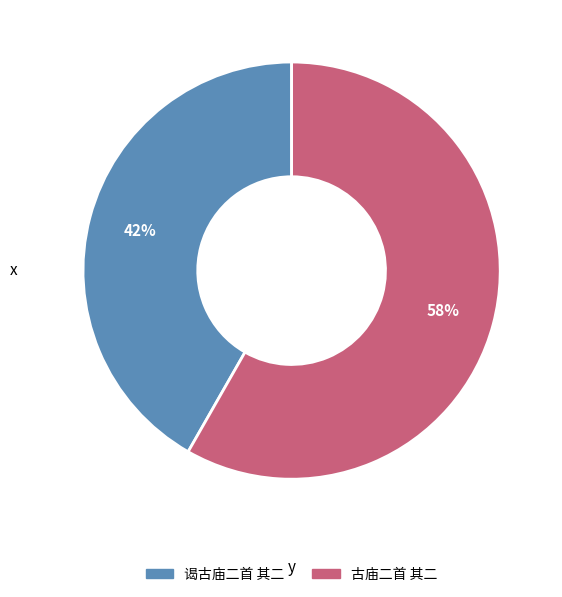

Does any single category account for the majority?

Yes